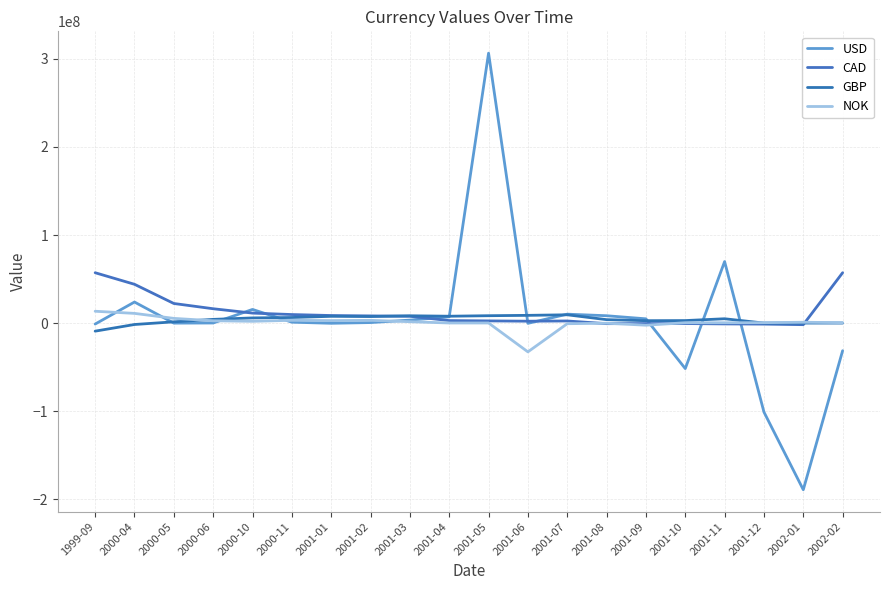

What is the sum of the GBP values at 2001-12 and 2000-05?

1404522